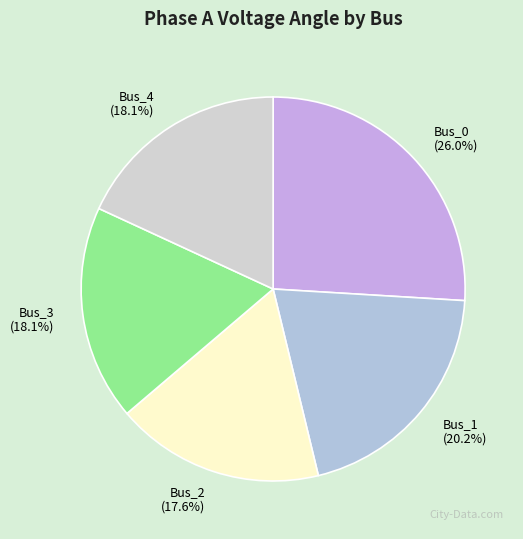

What percentage is the Bus_1 slice, to the nearest percent?

20%